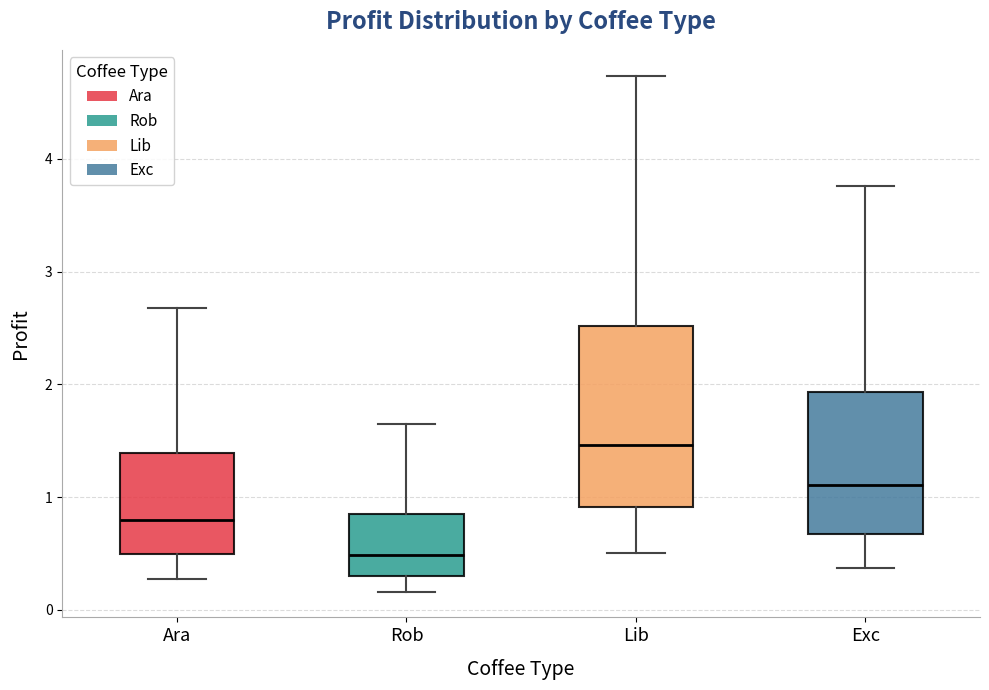

Where does the median line of the box for Lib sit on the y-axis? The values are not printed on the chart, so give them approximately, as read against the axis.

1.5